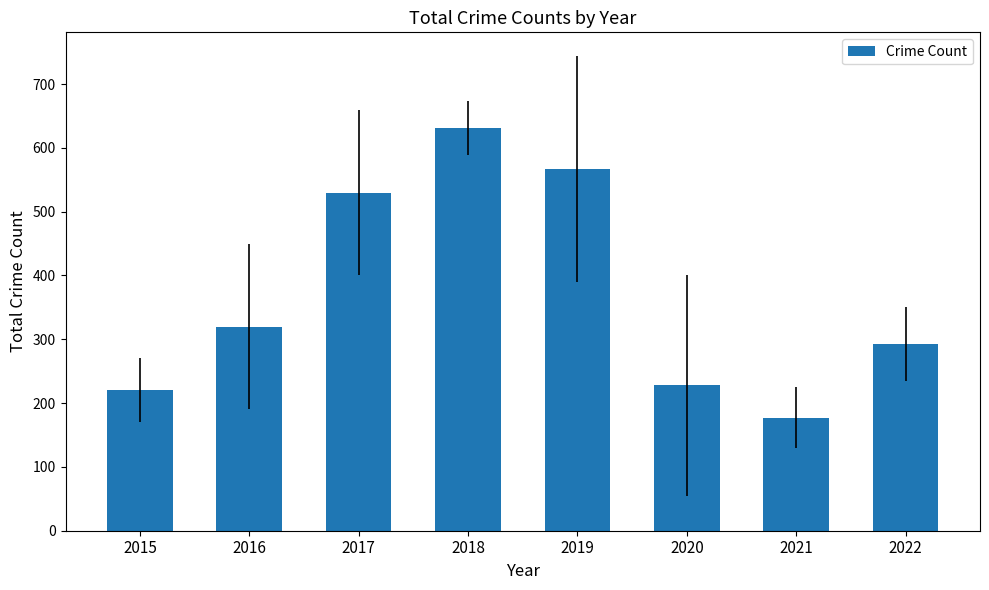

Which has a higher value, 2015 or 2017?

2017